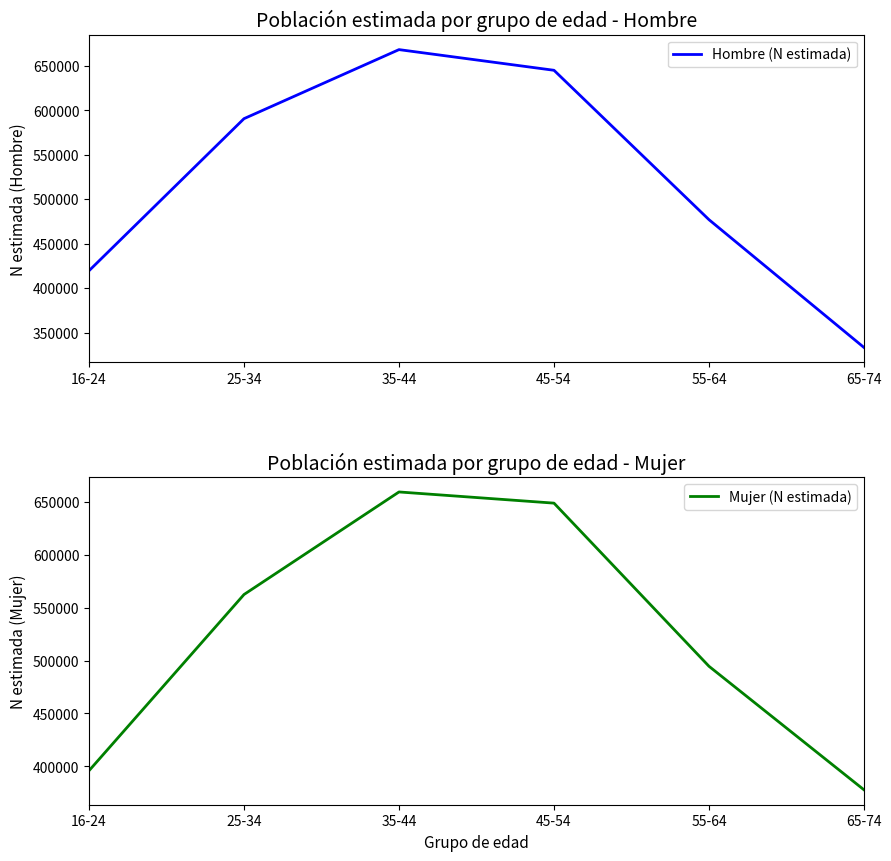

Between 35-44 and 45-54, which series saw the biggest shift?

Hombre (N estimada)